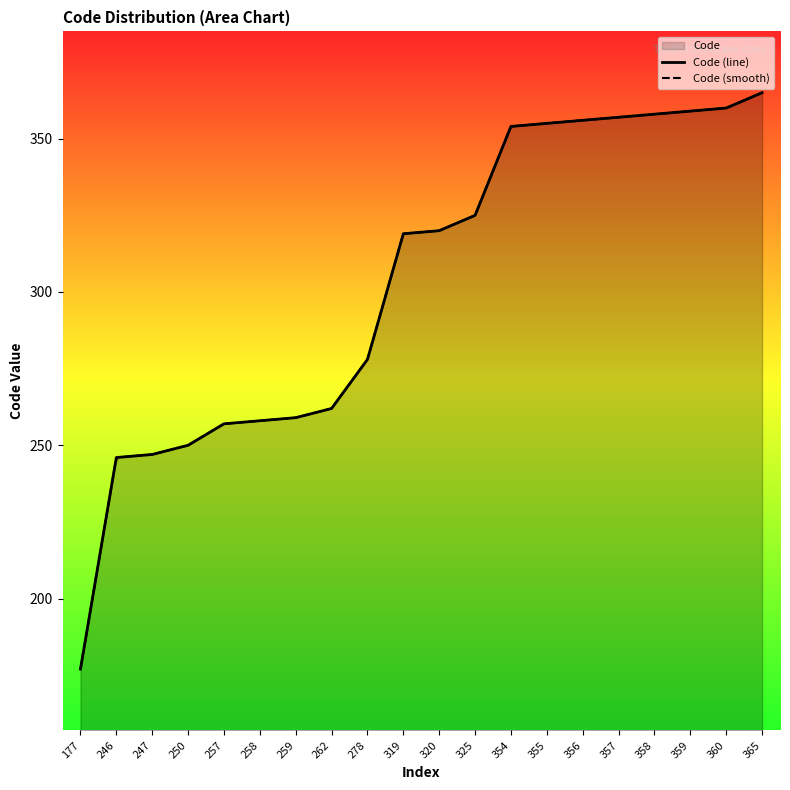

At which category does the chart reach its peak across all series?

365